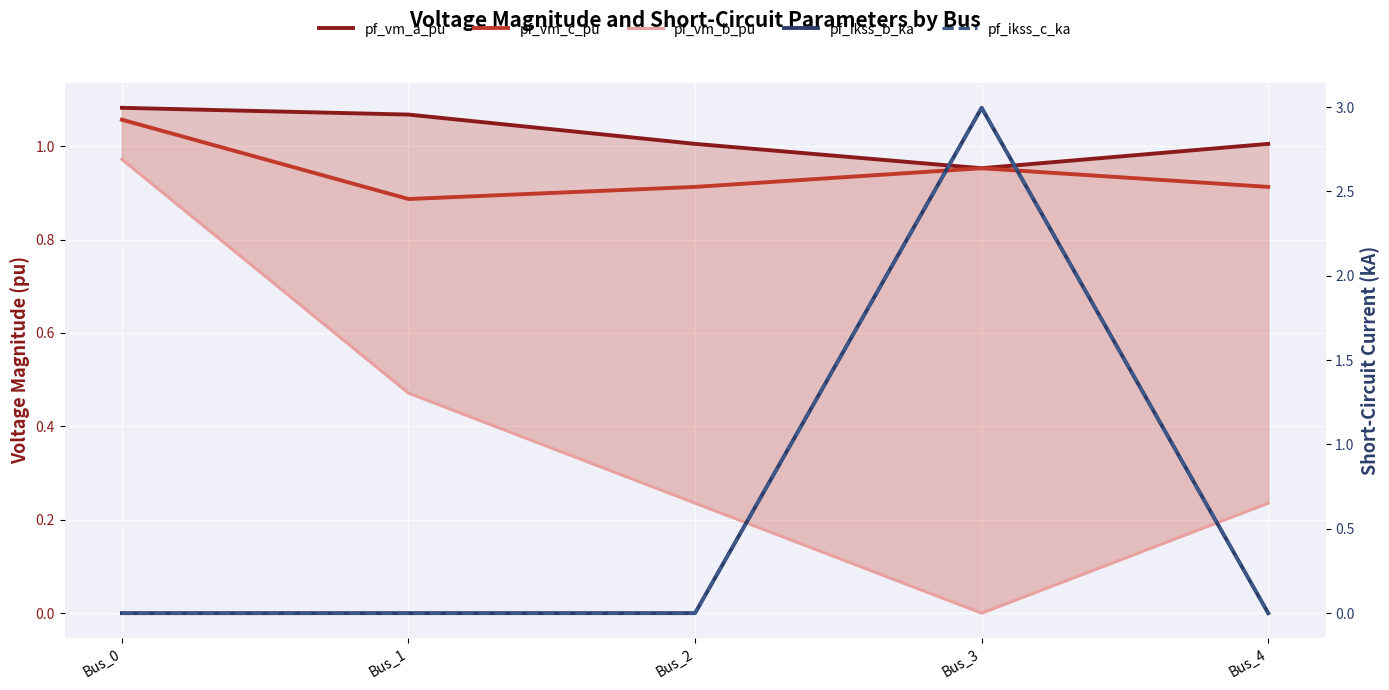

What are all the series names shown in the legend?

pf_vm_a_pu, pf_vm_c_pu, pf_vm_b_pu, pf_ikss_b_ka, pf_ikss_c_ka